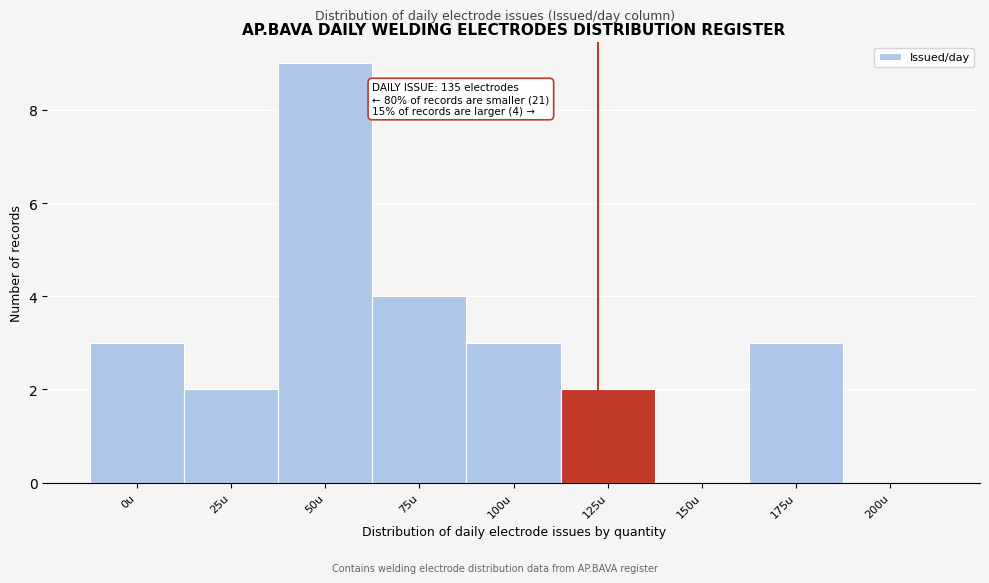

Reading right to left, extract all data points from this chart.

200u=0	175u=3	150u=0	125u=2	100u=3	75u=4	50u=9	25u=2	0u=3